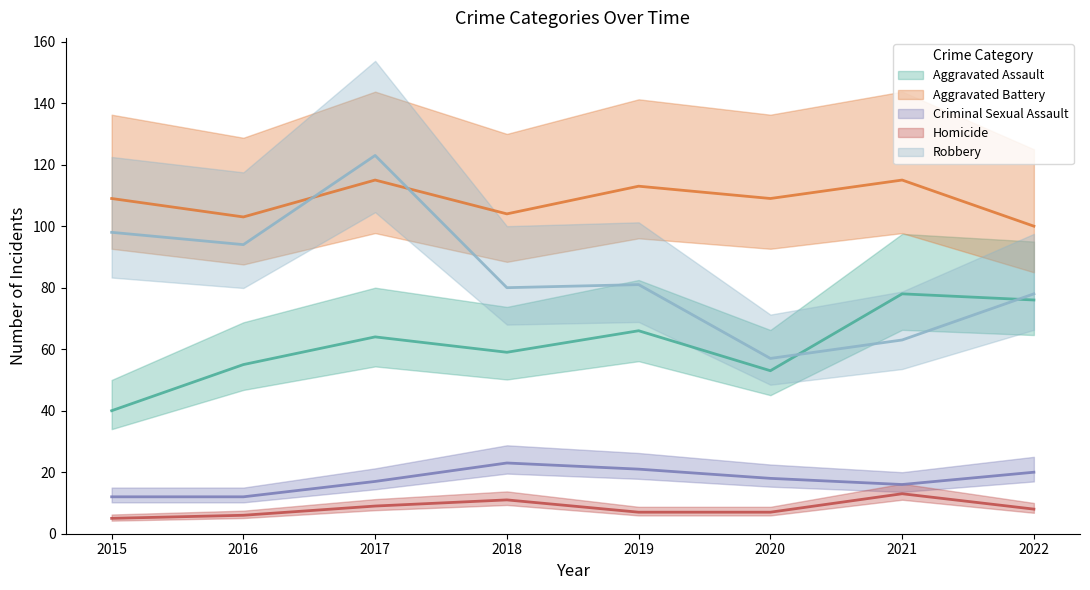

What is the highest value of the Homicide series?

13